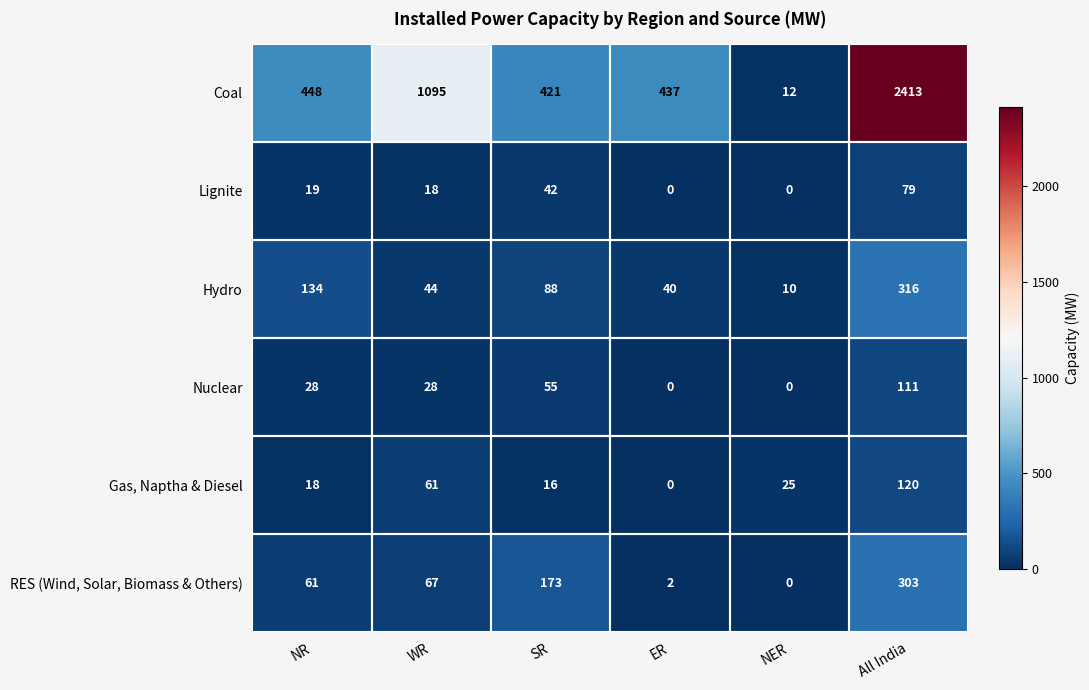

What is the maximum value shown in the chart?

2413